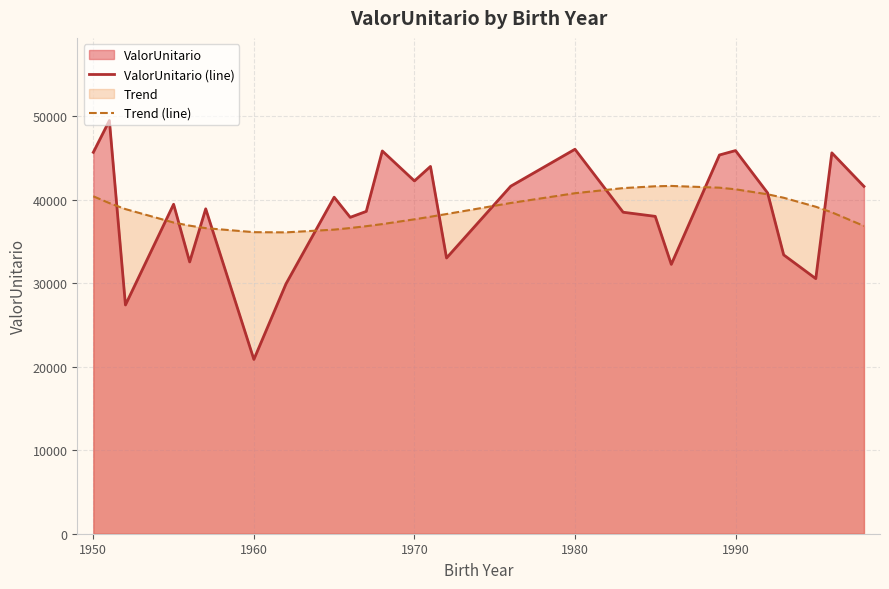

What is the average value of the Trend (line) series?

38714.5